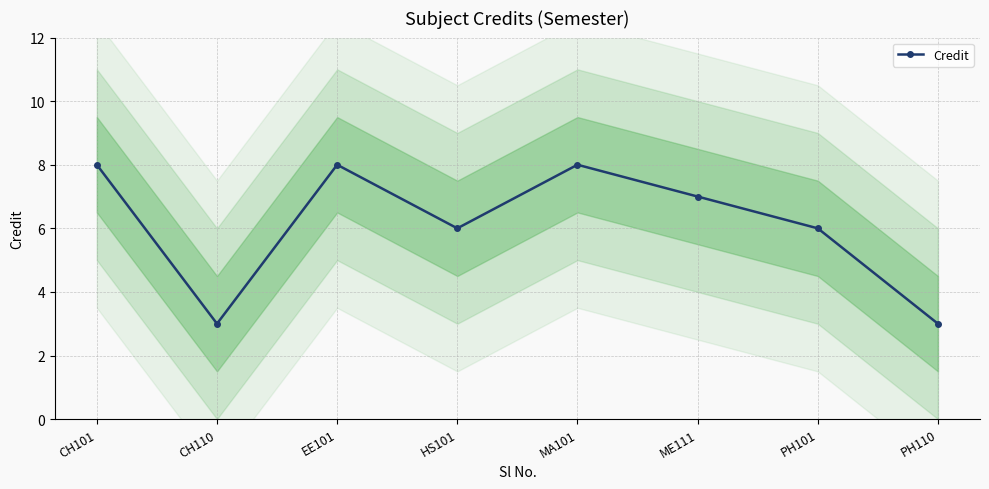

What is the average value?

6